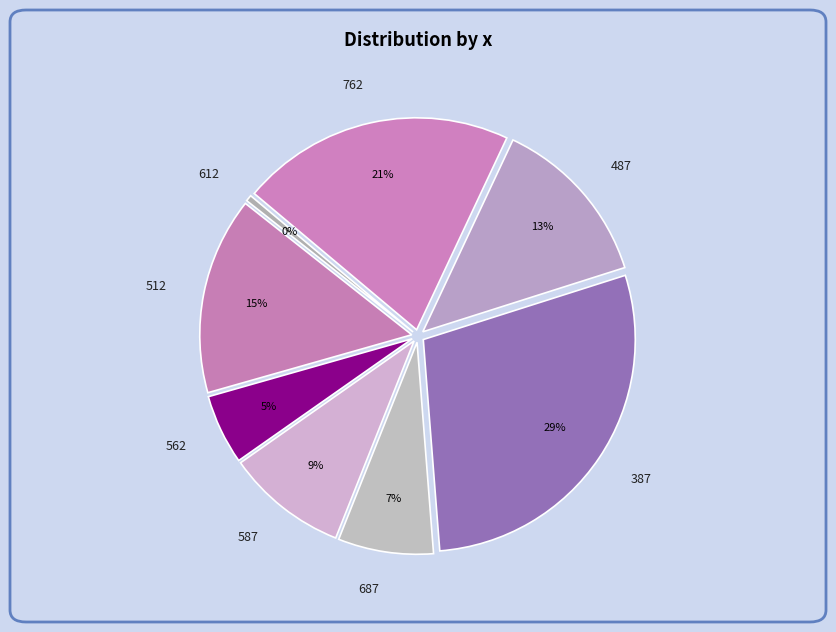

Approximately how many times larger is the value at 762 compared to 512?

1.4